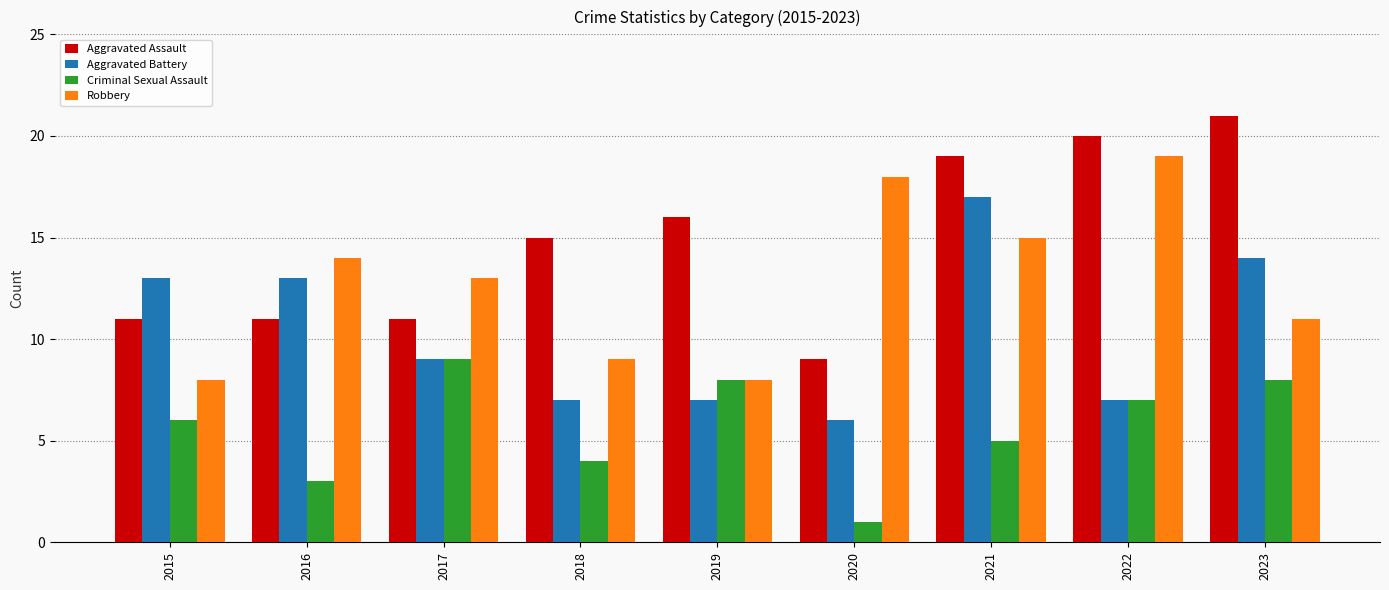

What is the spread (max minus min) of values at 2019?

9